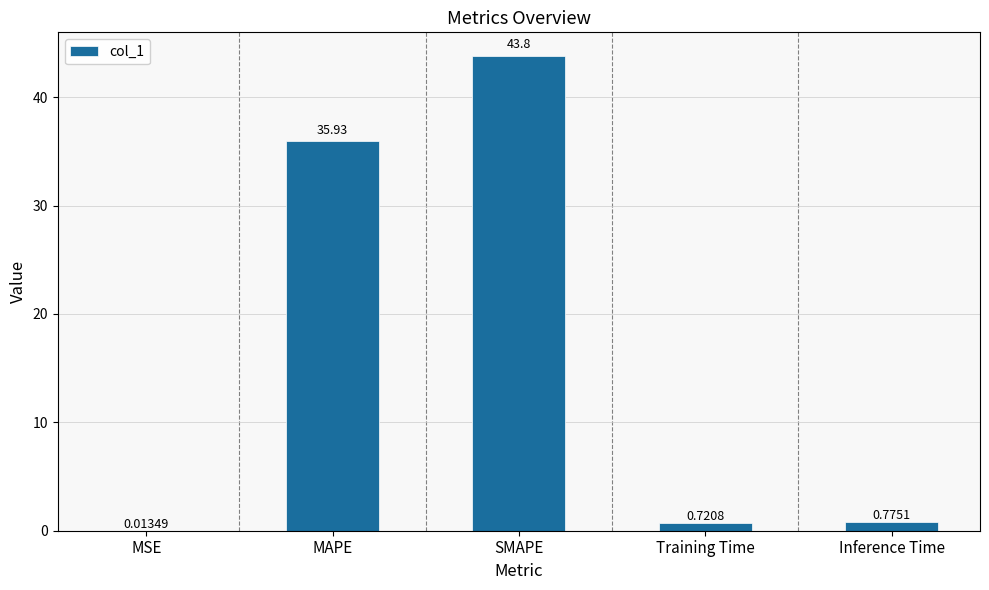

What is the sum of all values?

81.2